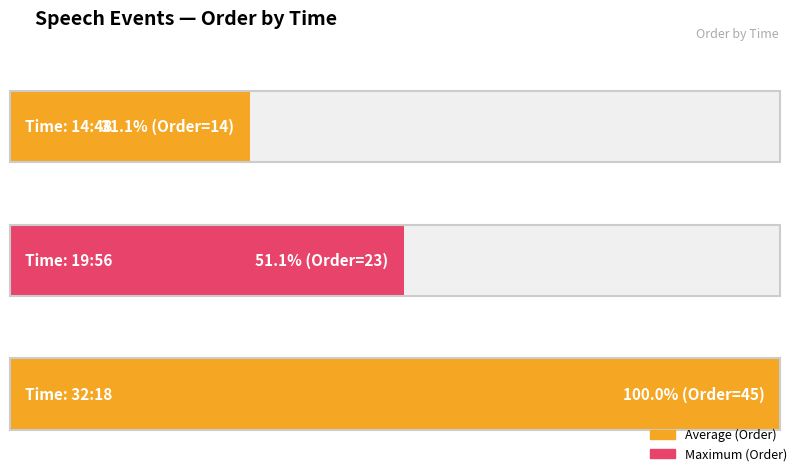

Reading right to left, transcribe all the data shown in this chart.

32:18=45	19:56=23	14:48=14